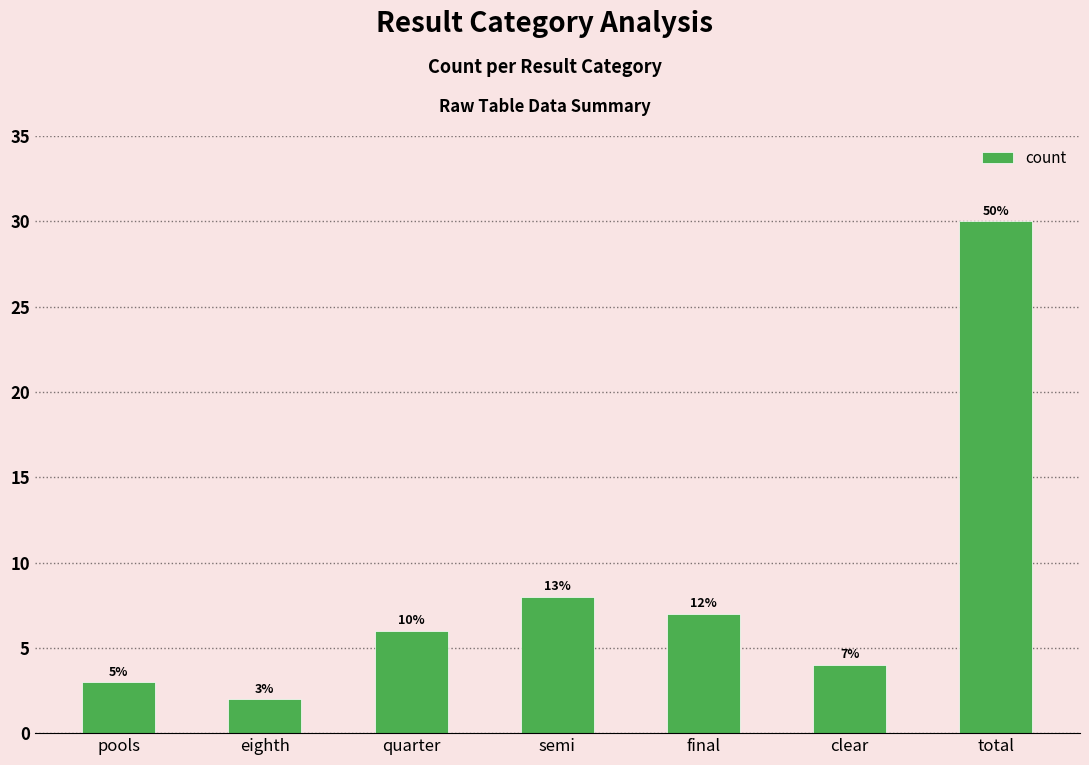

What position from the left is semi?

4